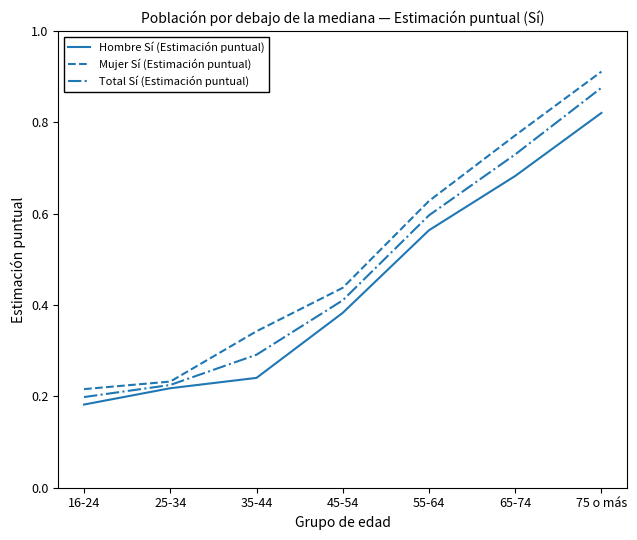

What is the difference between the second highest and minimum values in the Hombre Sí (Estimación puntual) series?

0.5